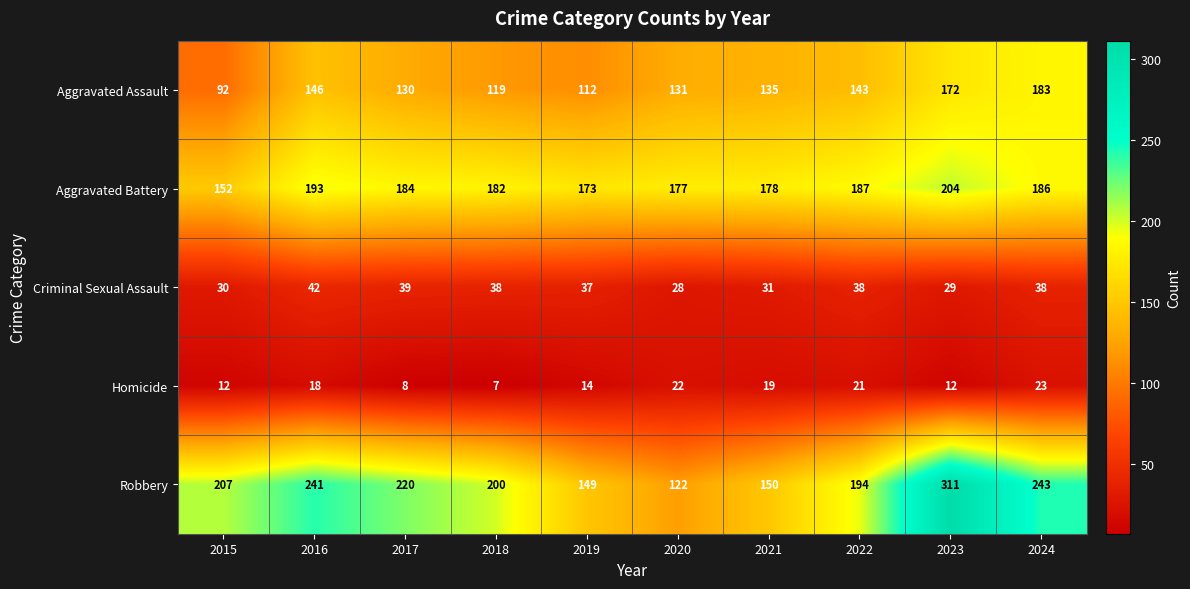

What is the difference between the maximum and second lowest values in the Homicide series?

15